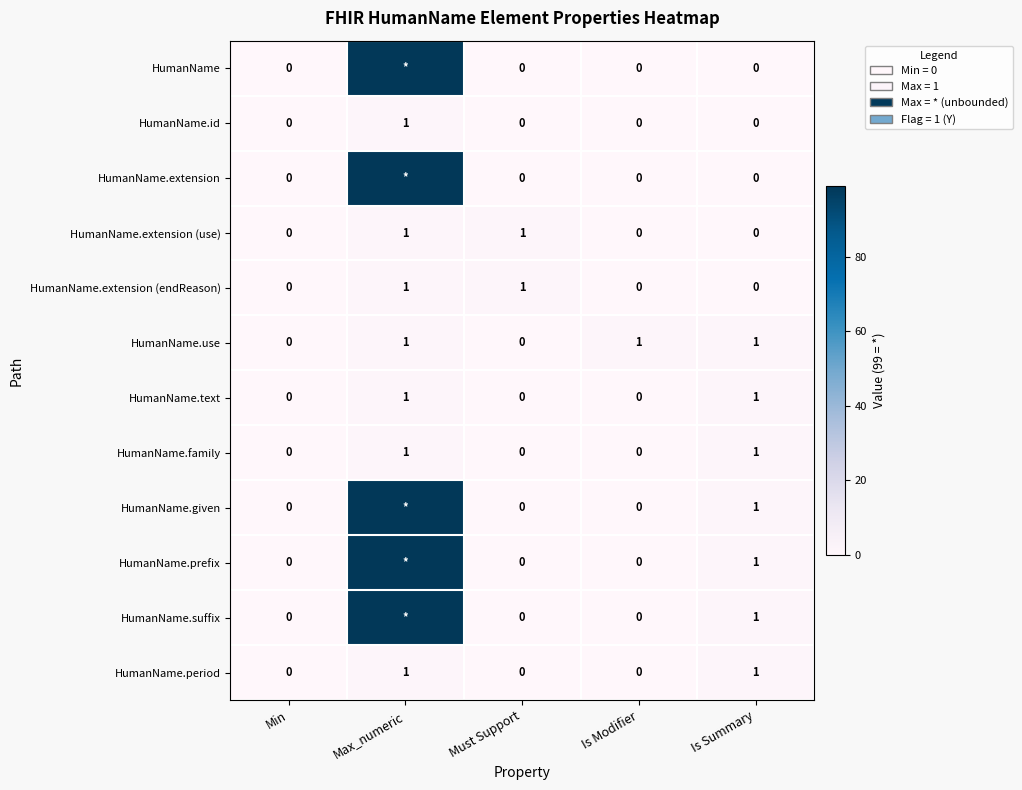

What is the difference between the HumanName.text values at Must Support and Max_numeric?

1